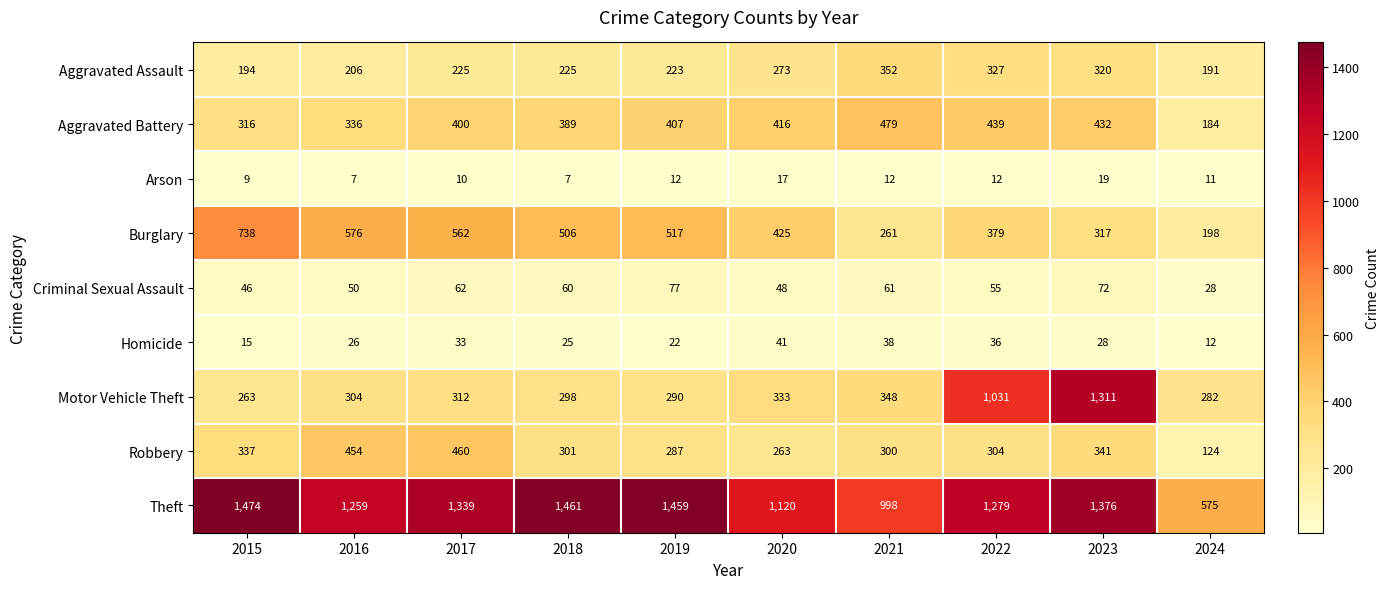

Which series changed the most between 2015 and 2017?

Burglary